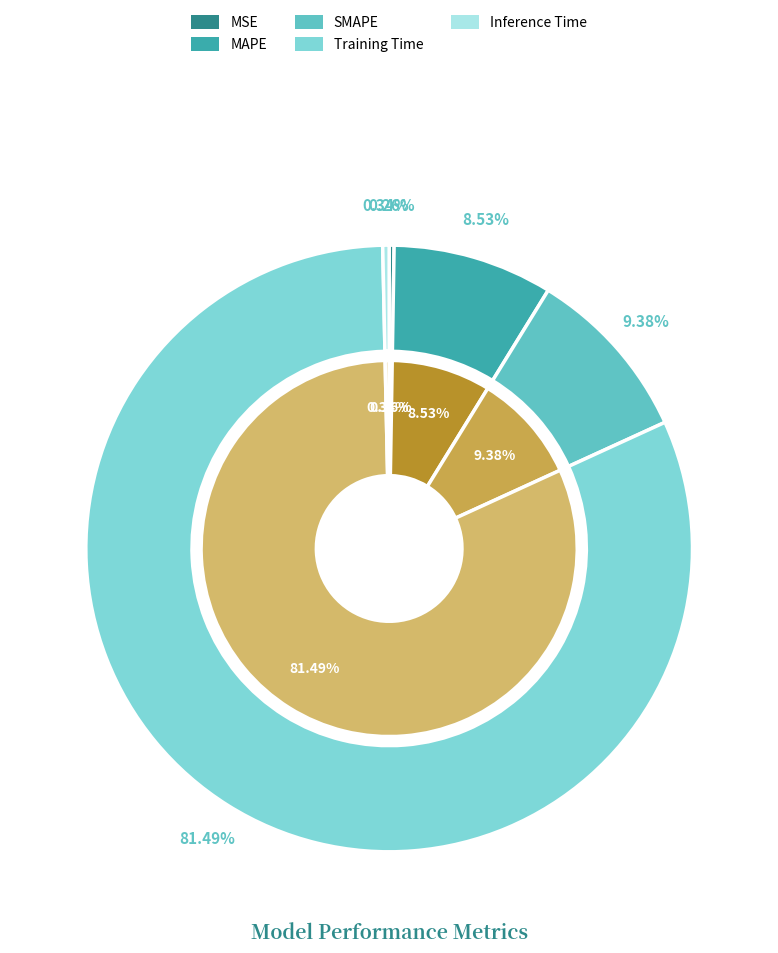

Is there a majority slice in this chart?

Yes